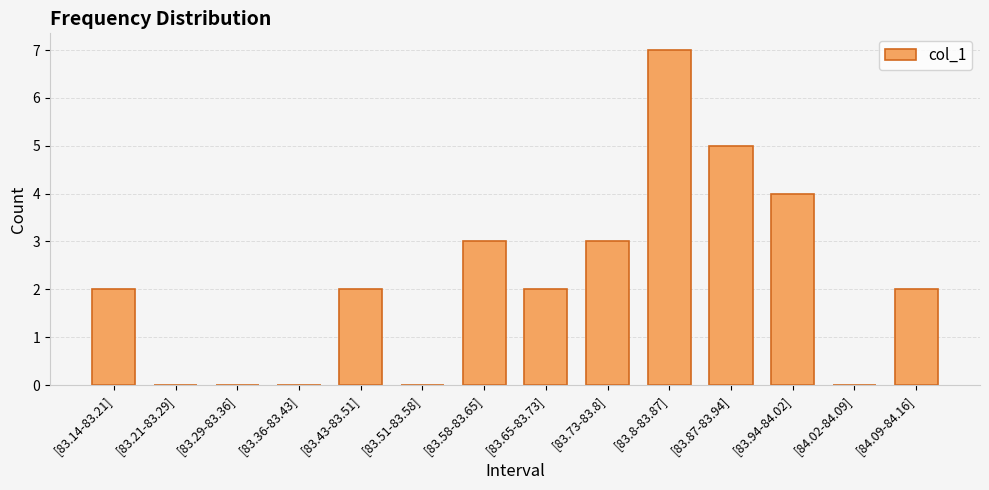

True or false: the data shows 0 at [83.51-83.58].

True